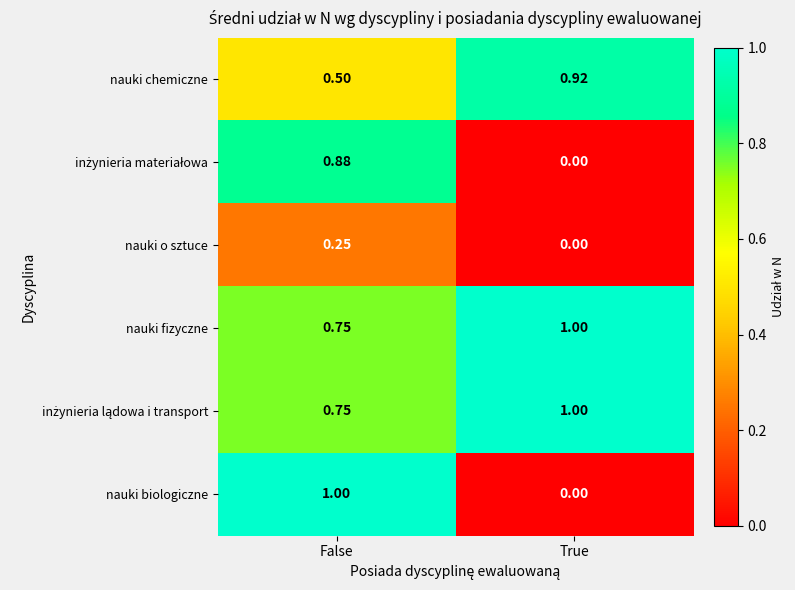

List the labels in order of nauki fizyczne value, smallest first.

False, True